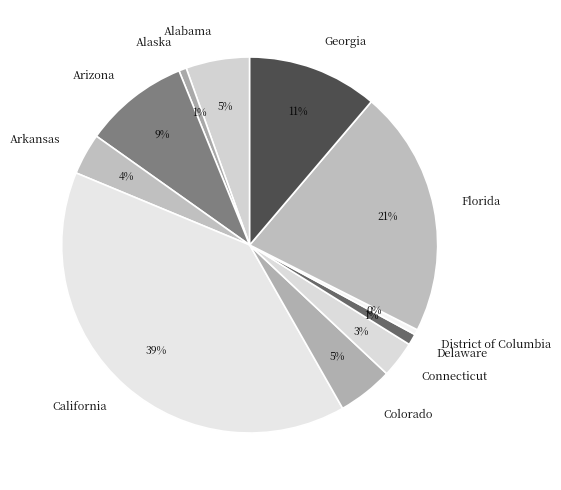

How many segments does this pie chart have?

11